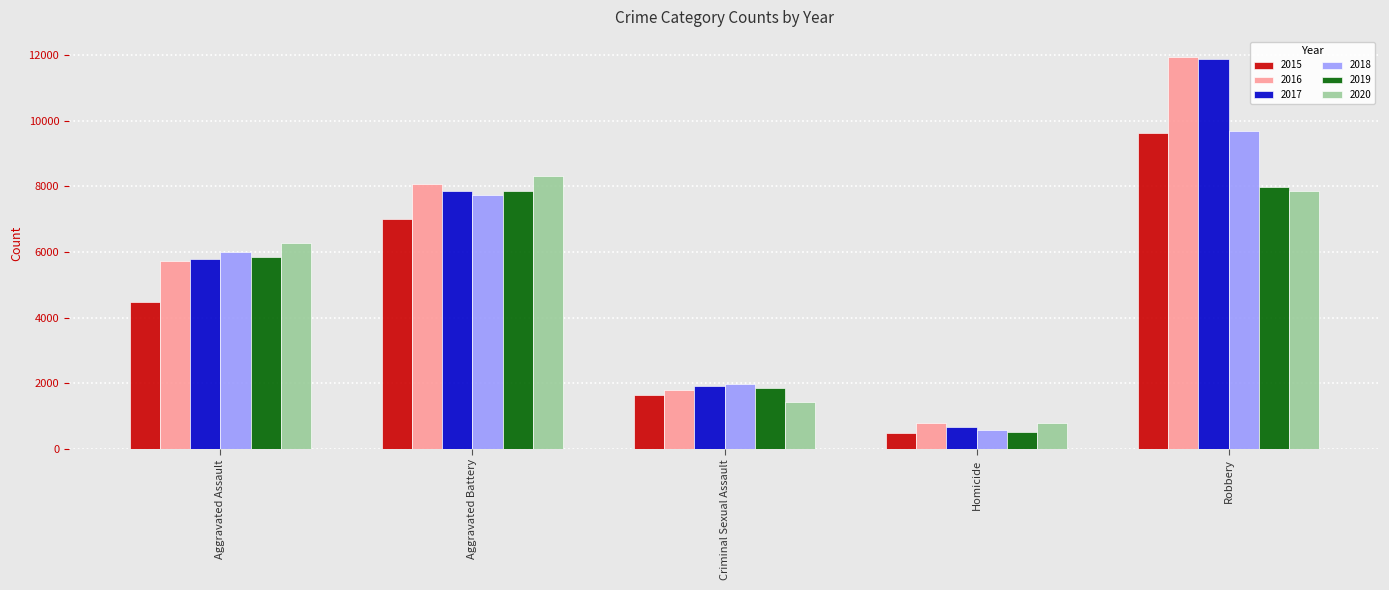

What is the difference between the maximum and minimum values in the 2019 series?

7496